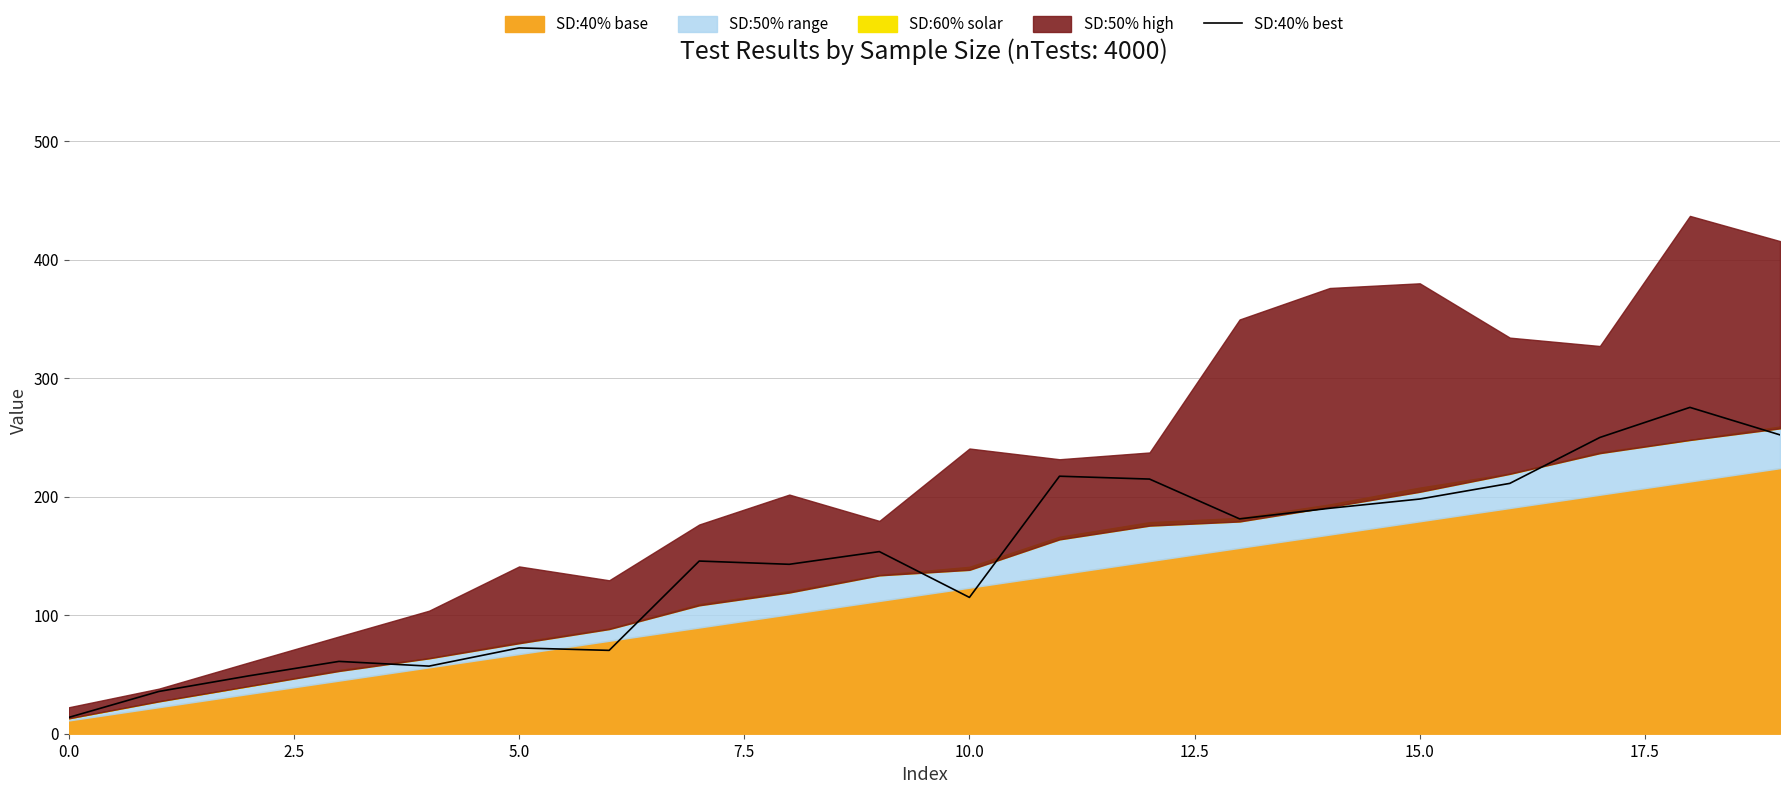

The value of SD:40% best at 15.0 is 46.0. True or false?

False